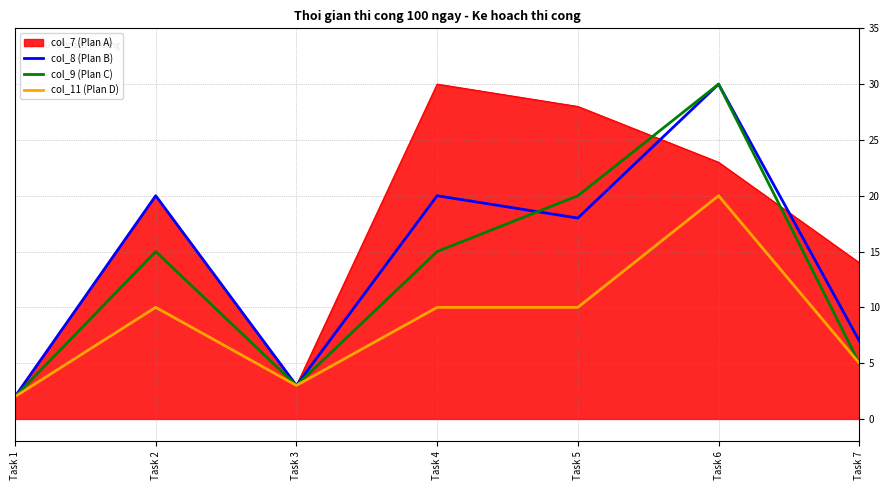

Does the chart display data point markers on the line(s)?

No